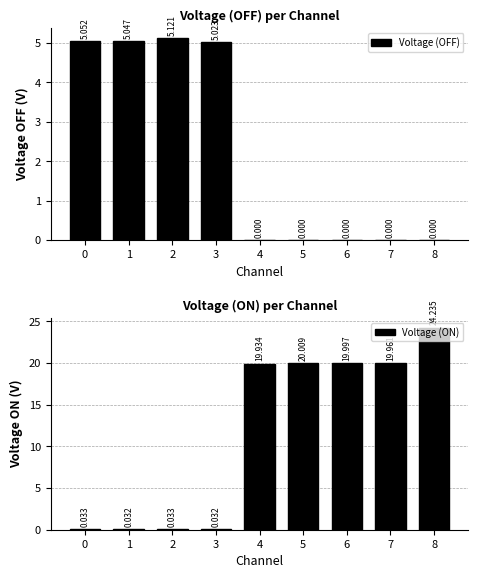

Which category has the highest value across all series?

8